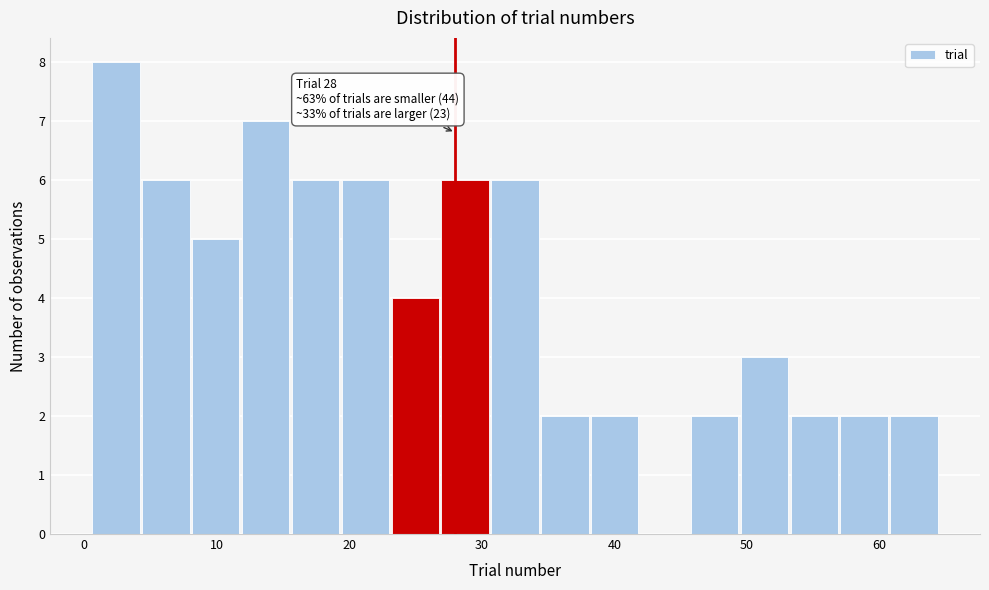

Read against the x-axis, roughly where is the centre of the tallest bar?

2